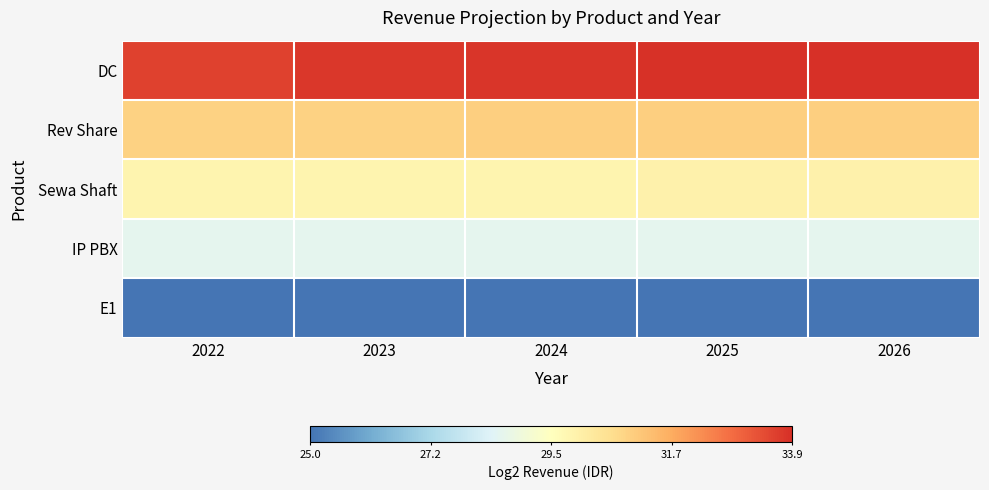

Reading left to right, extract all data points from this chart.

DC: 2022=33.6	2023=33.8	2024=33.8	2025=33.9	2026=33.9
Rev Share: 2022=30.9	2023=30.9	2024=30.9	2025=30.9	2026=30.9
Sewa Shaft: 2022=29.8	2023=29.8	2024=29.8	2025=29.9	2026=29.9
IP PBX: 2022=28.5	2023=28.5	2024=28.5	2025=28.5	2026=28.5
E1: 2022=25.0	2023=25.0	2024=25.0	2025=25.0	2026=25.0